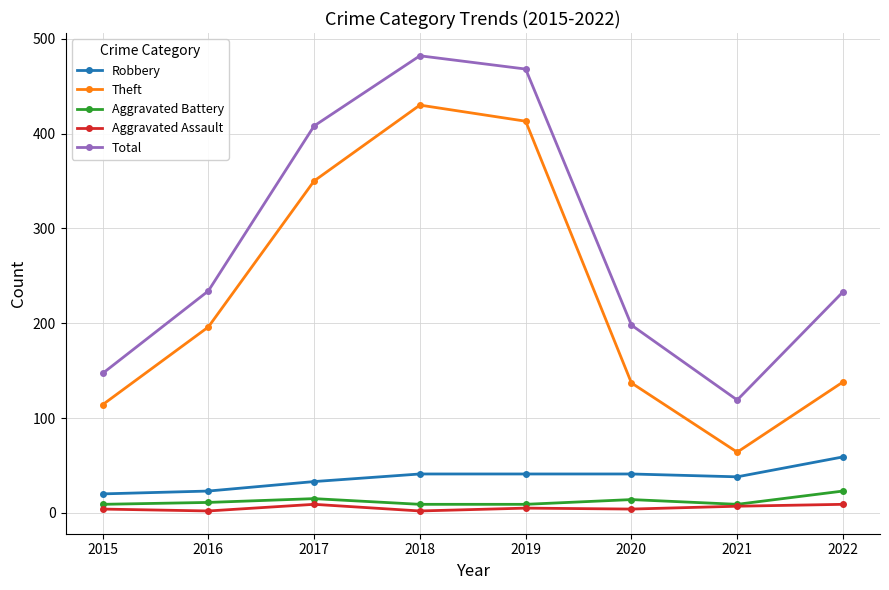

True or false: Aggravated Assault and Robbery cross at least once.

False